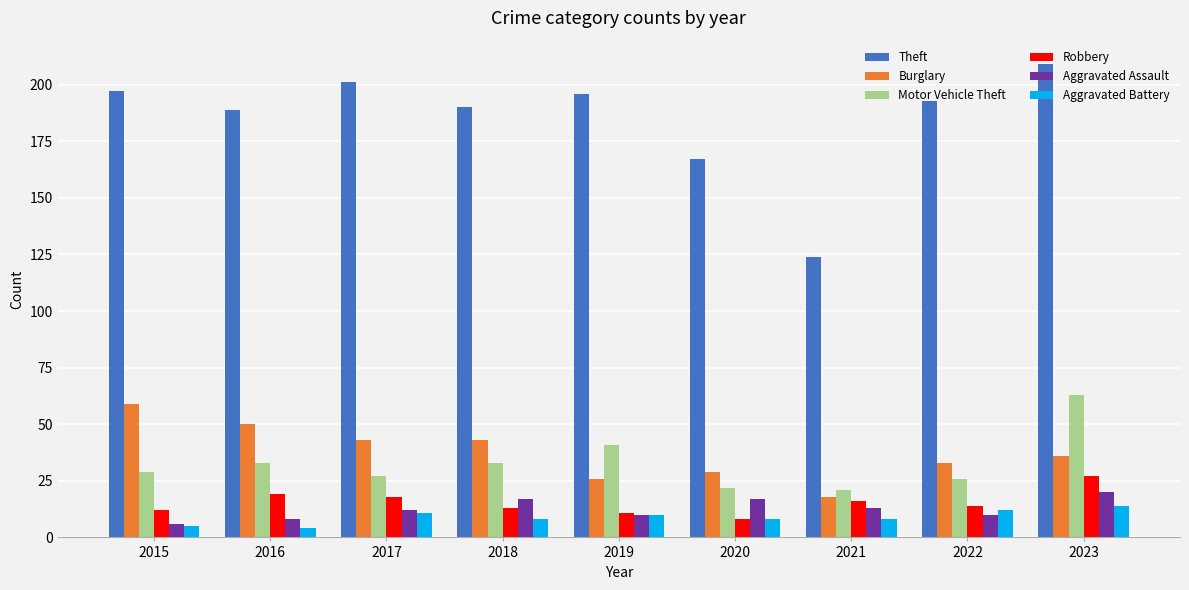

How many series are shown in this chart?

6